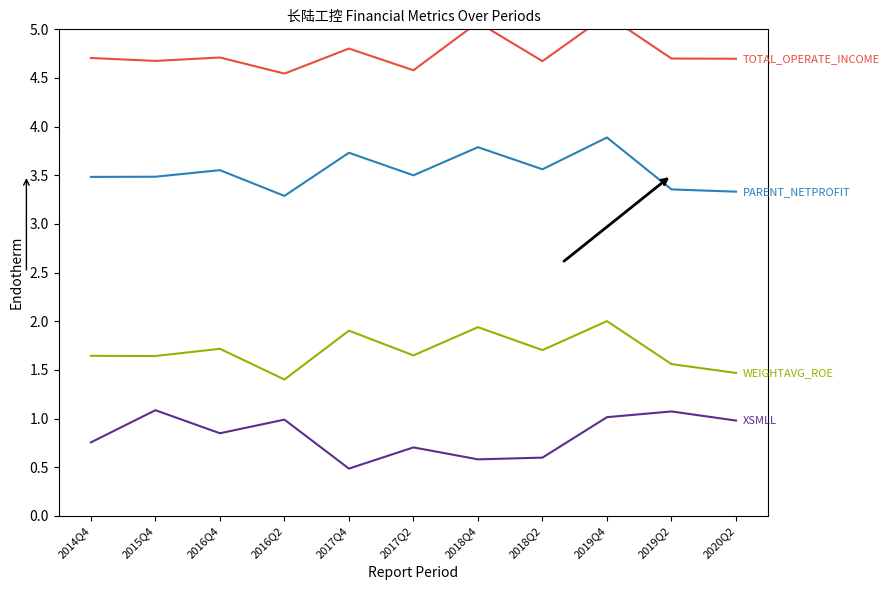

Reading left to right, transcribe all the data shown in this chart.

TOTAL_OPERATE_INCOME: 4.7	4.7	4.7	4.5	4.8	4.6	5.1	4.7	5.1	4.7	4.7
PARENT_NETPROFIT: 3.5	3.5	3.6	3.3	3.7	3.5	3.8	3.6	3.9	3.4	3.3
WEIGHTAVG_ROE: 1.6	1.6	1.7	1.4	1.9	1.6	1.9	1.7	2.0	1.6	1.5
XSMLL: 0.8	1.1	0.8	1.0	0.5	0.7	0.6	0.6	1.0	1.1	1.0